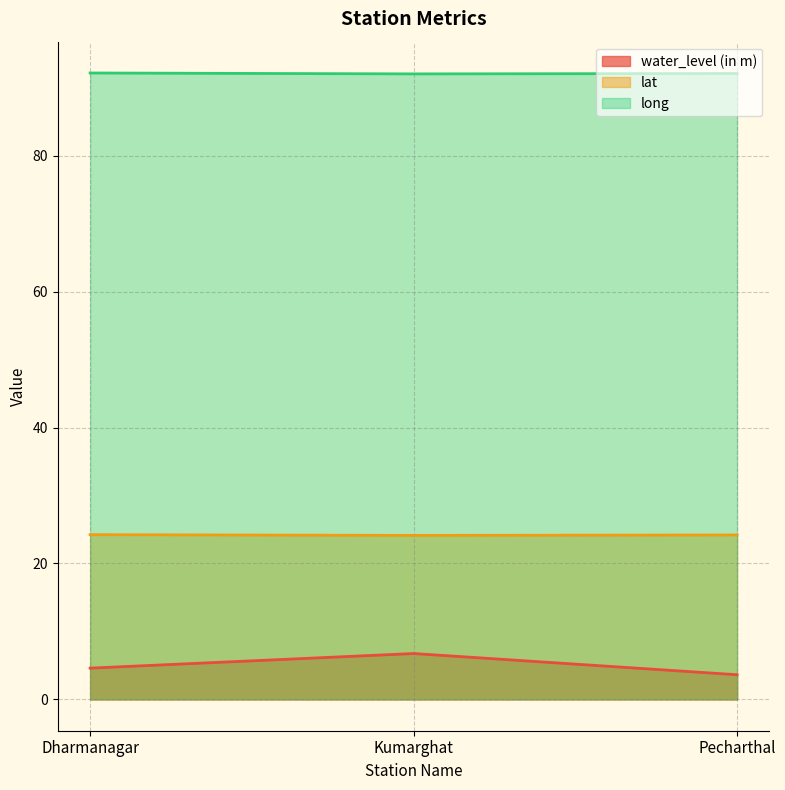

Reading left to right, list all the values displayed in this chart.

water_level (in m): 4.6	6.8	3.6
lat: 24.2	24.1	24.2
long: 92.2	92.0	92.1